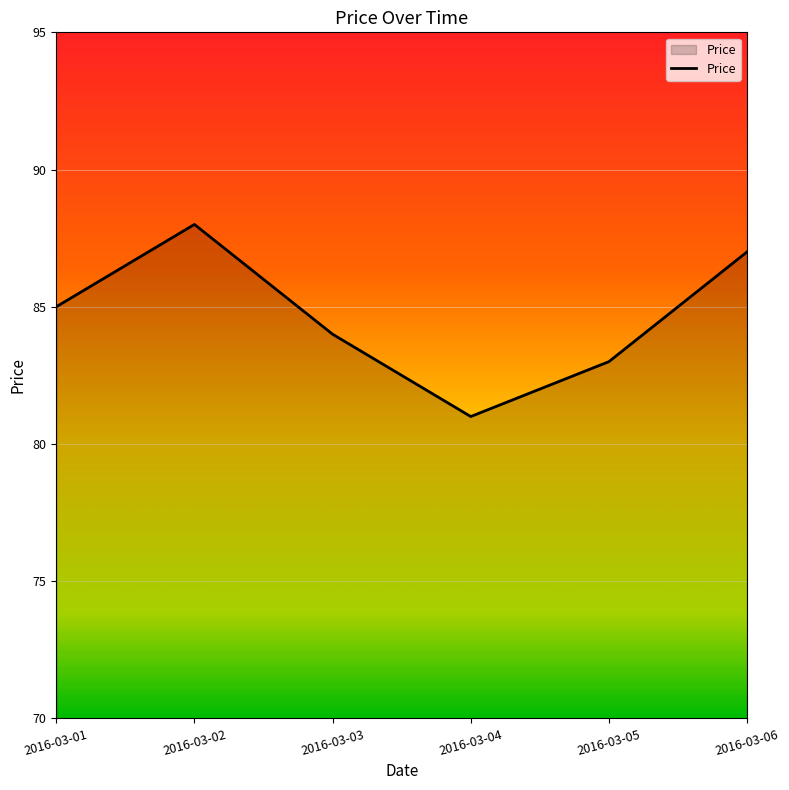

The value at 2016-03-02 is 22. True or false?

False